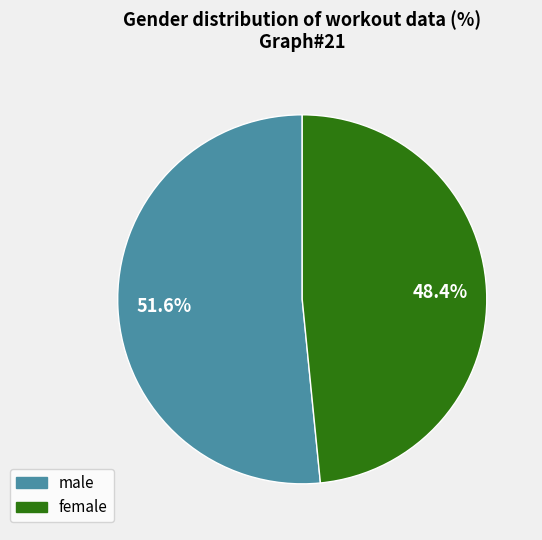

How much of the chart is everything except female?

51.6%